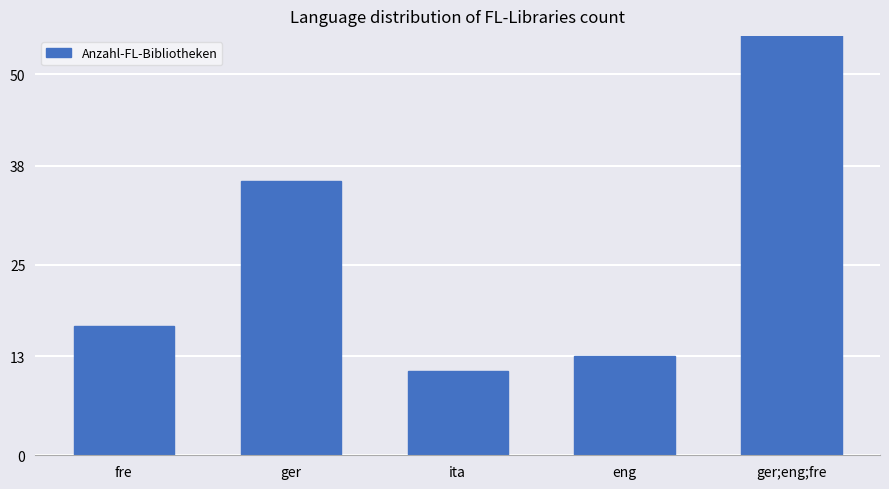

What is the smallest value displayed?

11